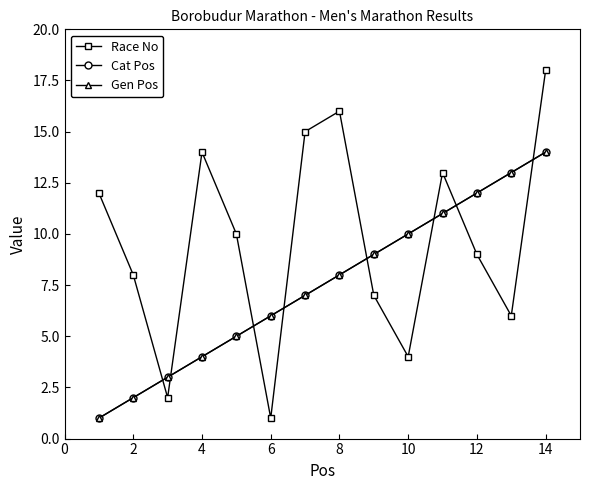

Is this an area chart (filled region under the line)?

No